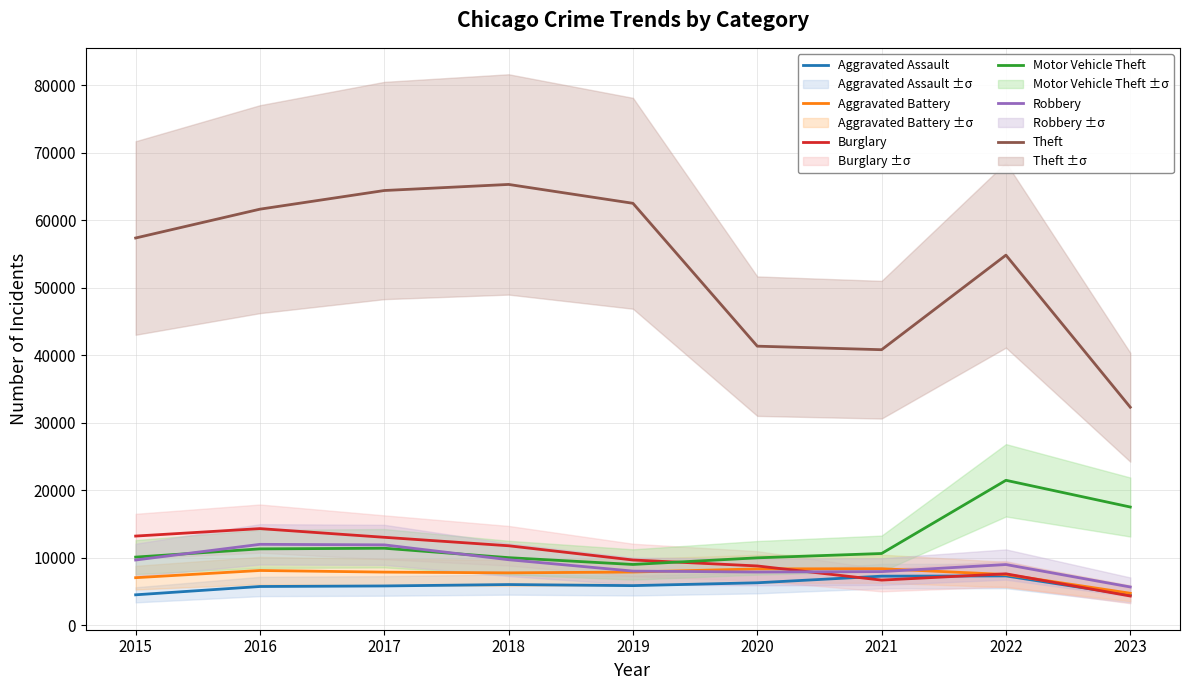

Where is the first local minimum for Aggravated Assault?

2019